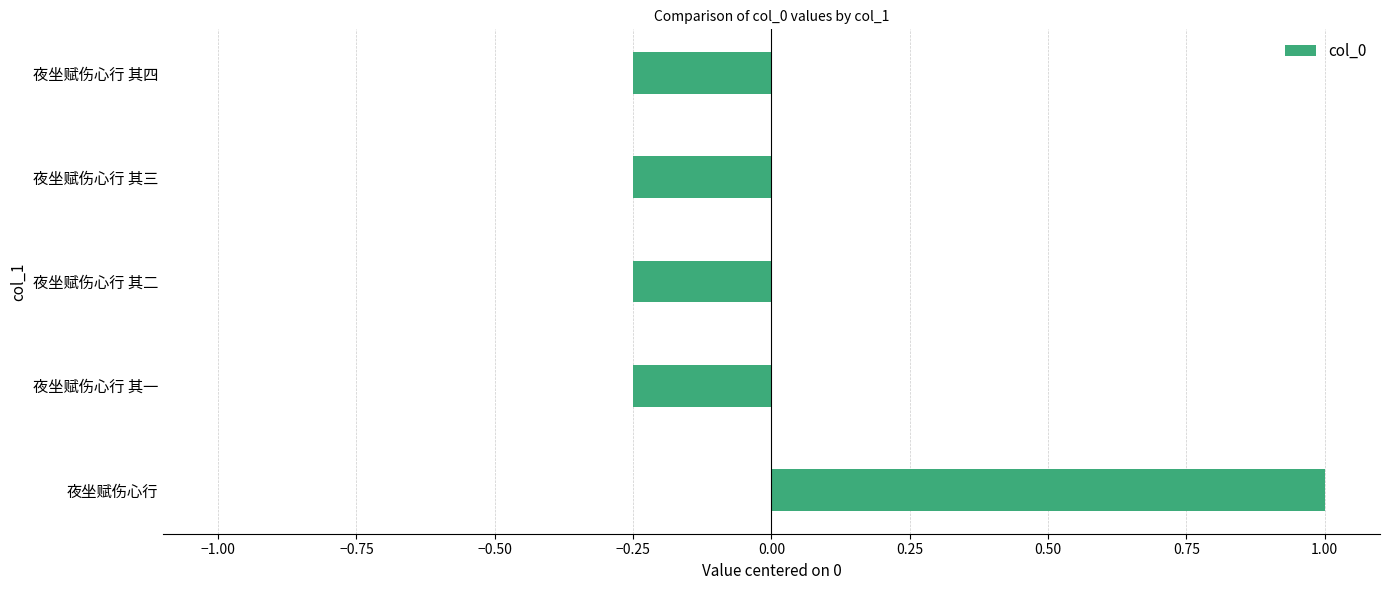

What is the difference between the maximum and second lowest values?

1.3